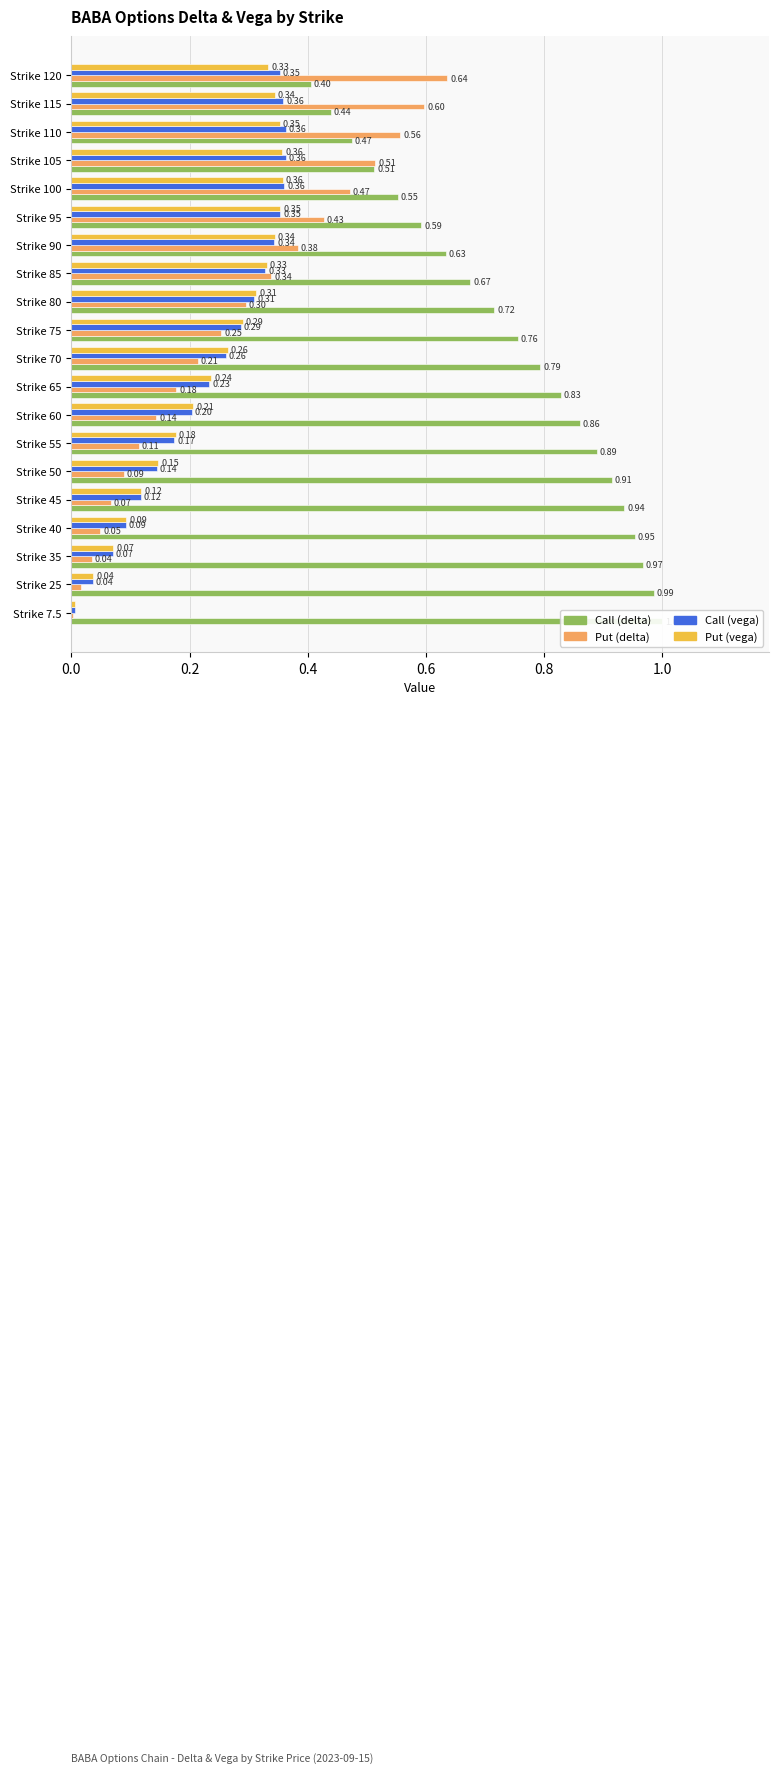

Is it true that Call (vega) equals 0.6 at Strike 110?

False